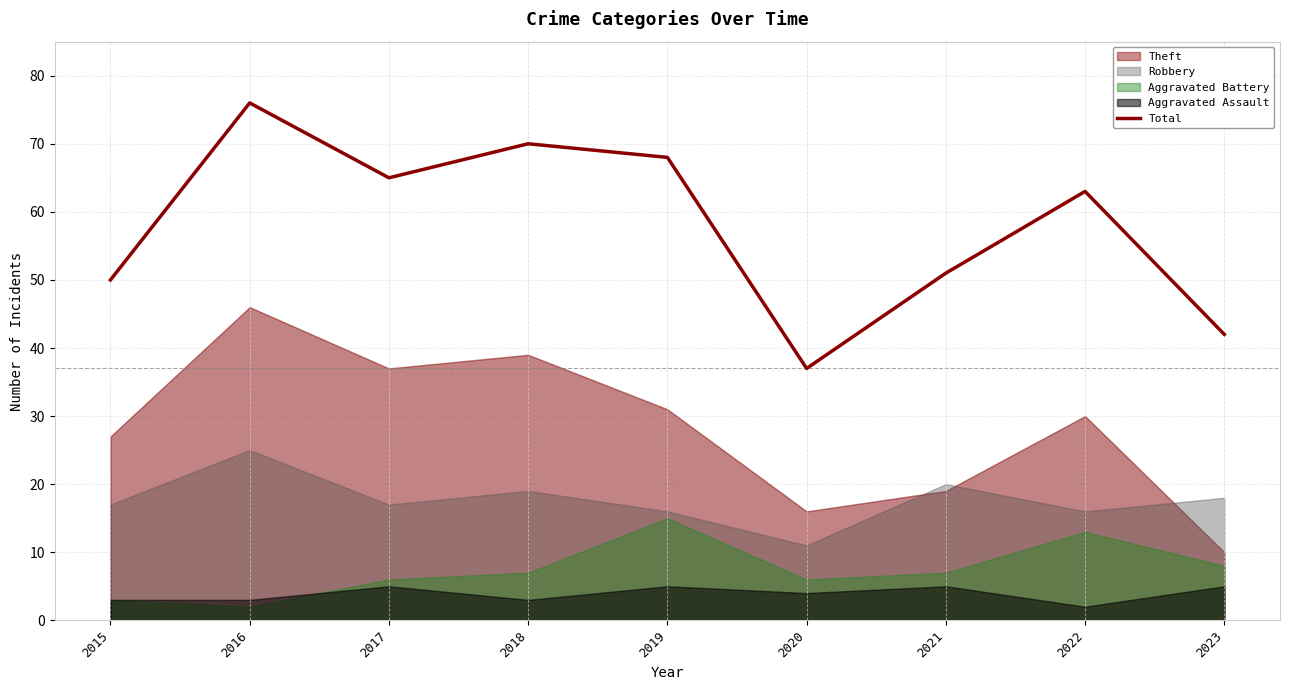

What is the average value?

58